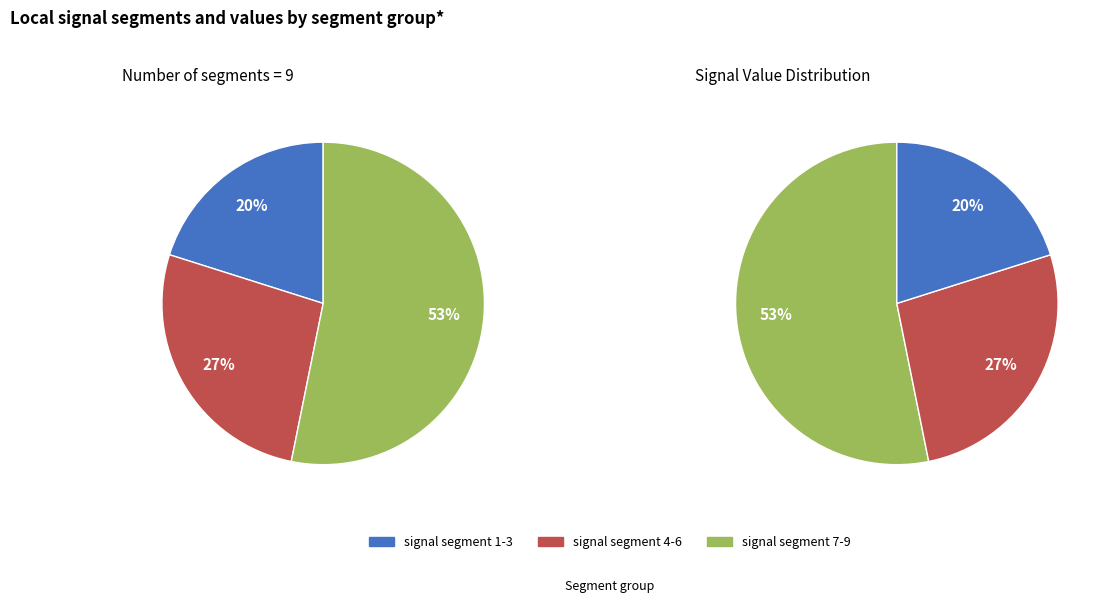

Does signal segment 4 represent more than half of the total?

No